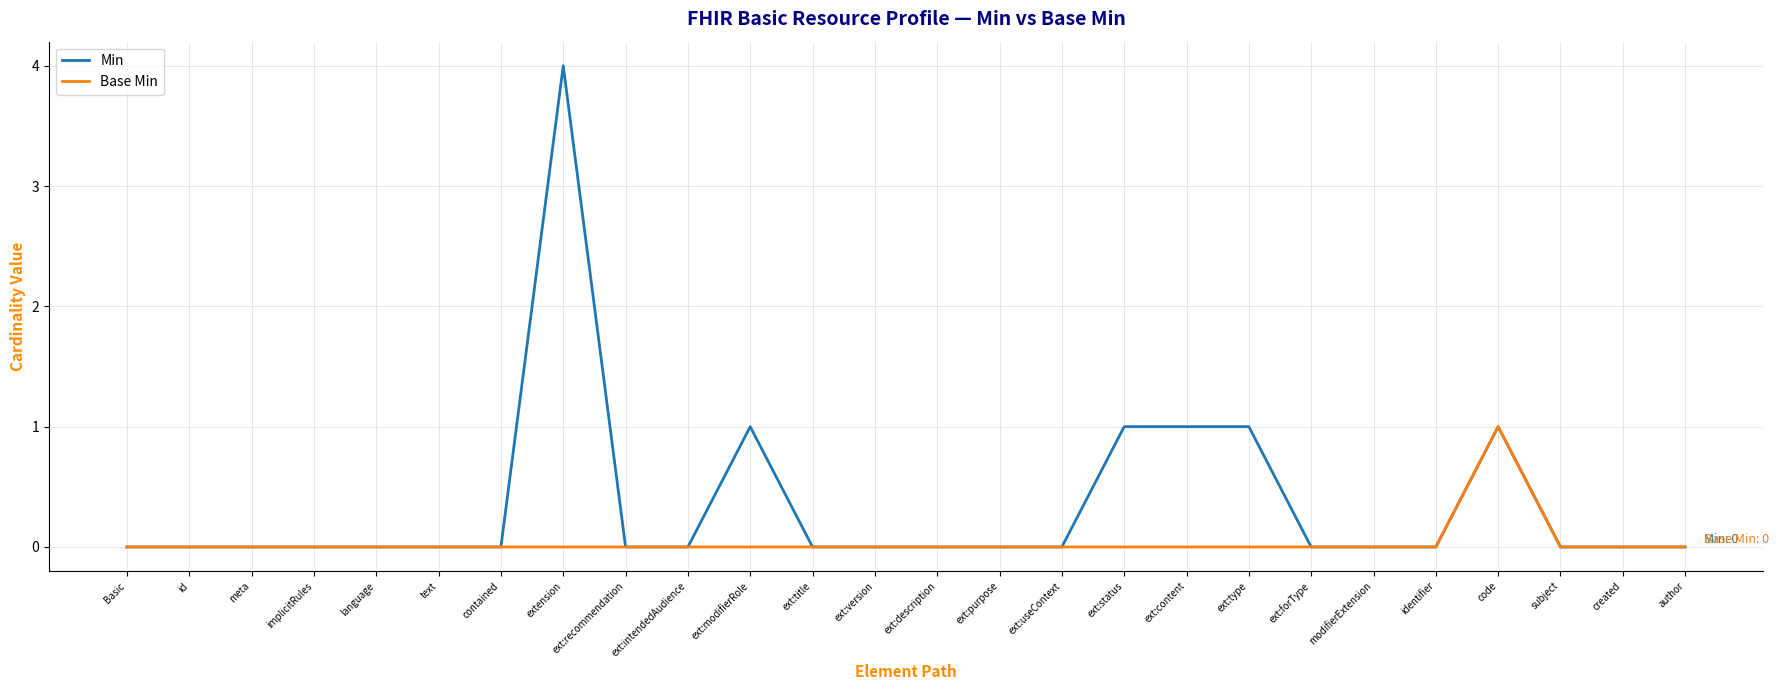

At which label does Base Min reach its peak?

code